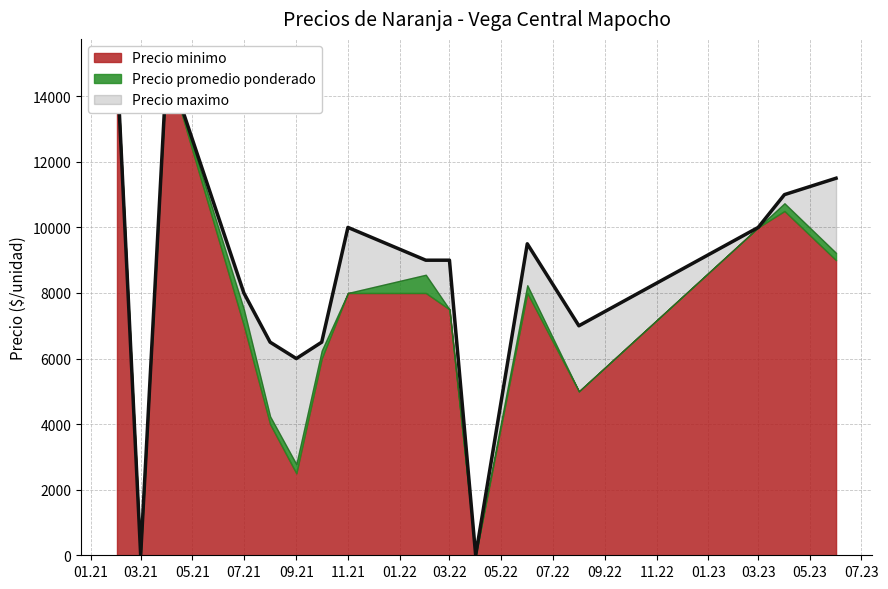

Which series has the largest total across all categories?

Precio maximo